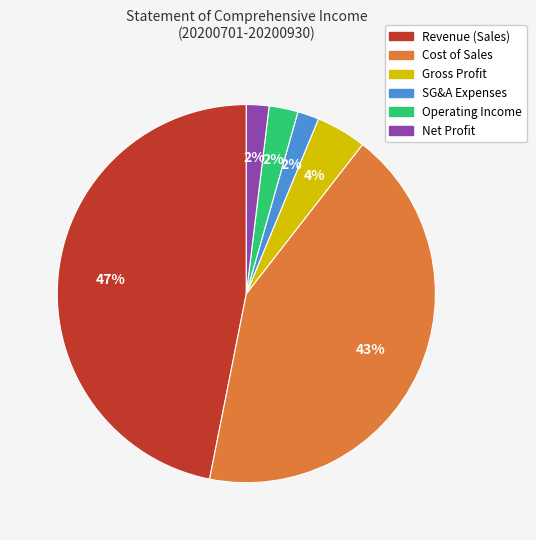

To the nearest percent, what portion does SG&A Expenses represent?

2%